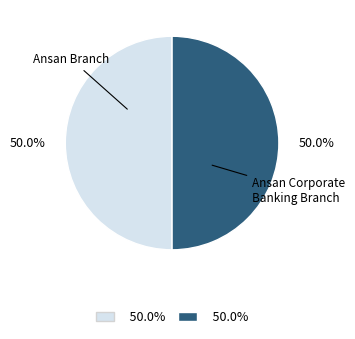

Count the number of slices in the pie.

2